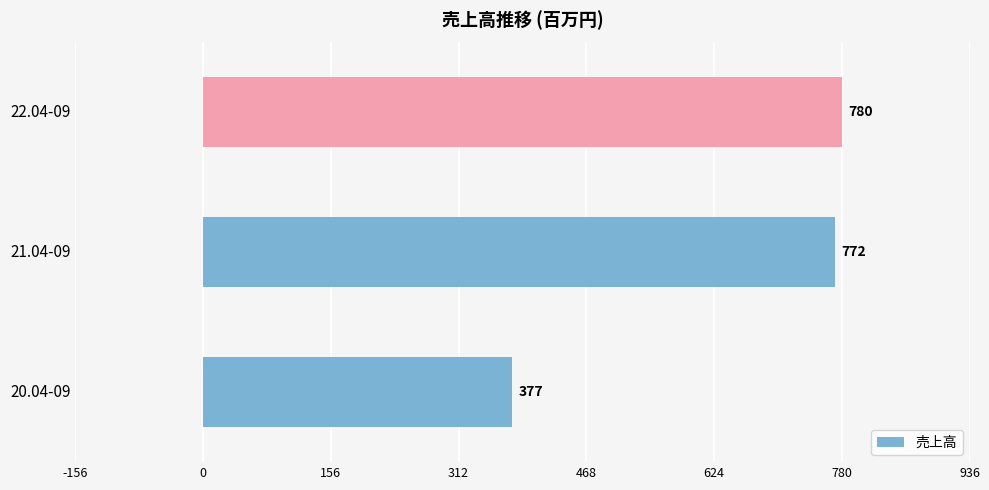

Are the bars grouped side by side (vs. stacked)?

No